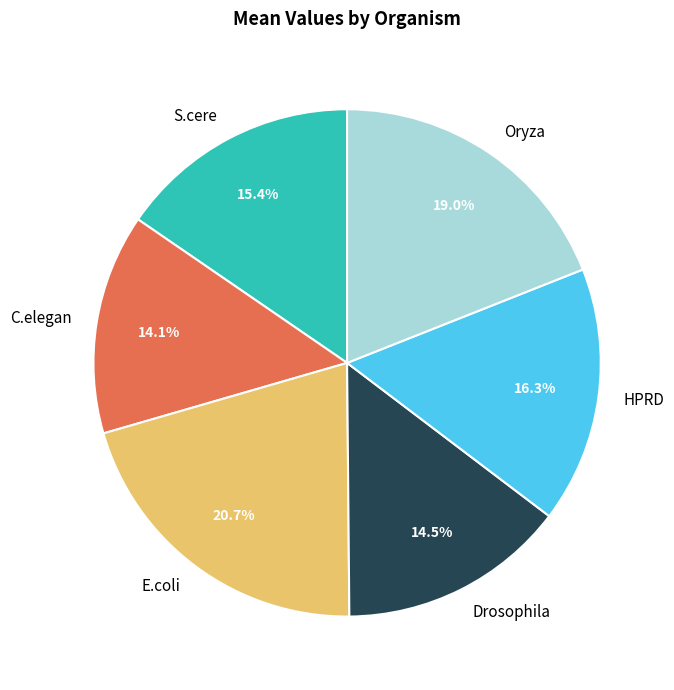

To the nearest percent, what portion does S.cere represent?

15%